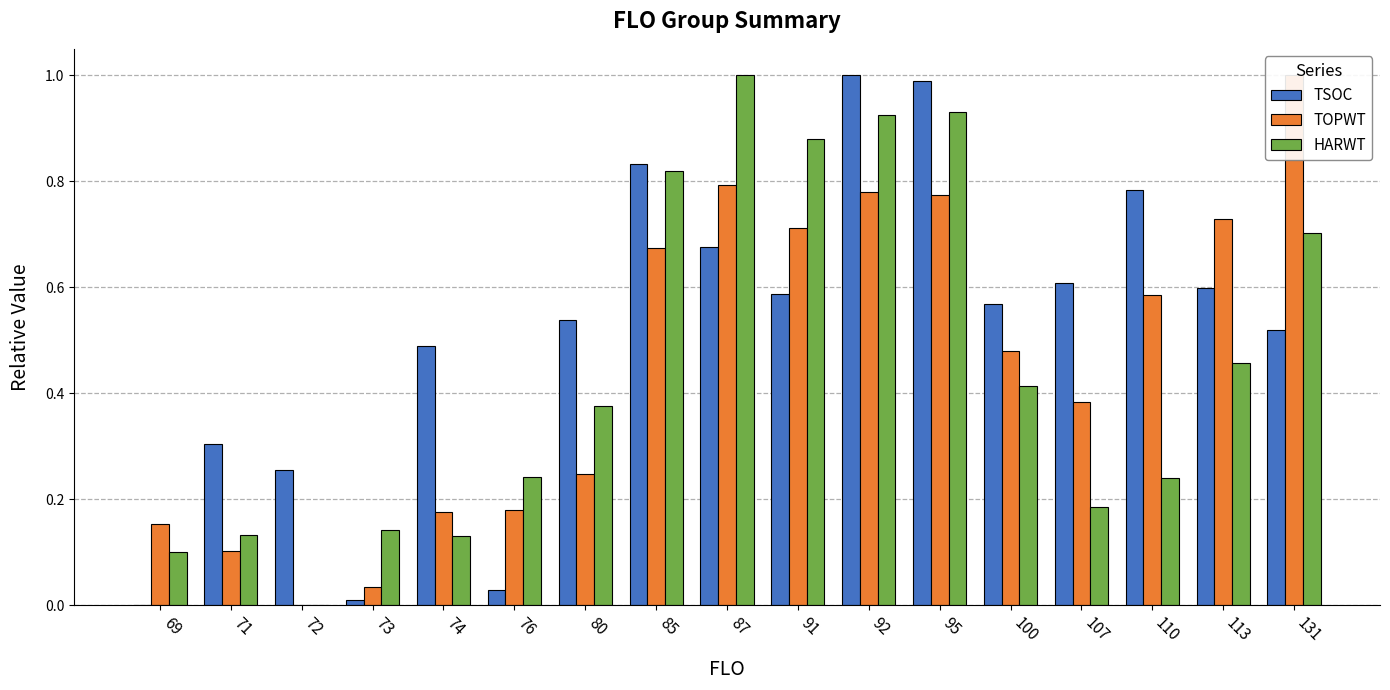

The value of HARWT at 80 is 0.2. True or false?

False